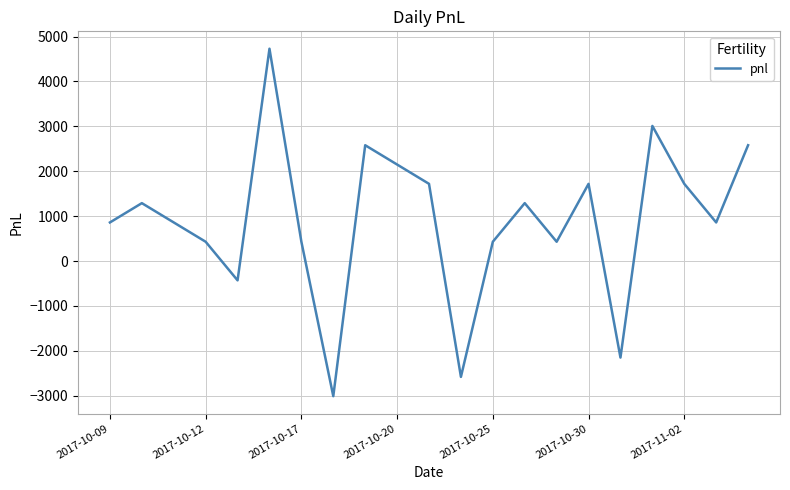

Reading left to right, extract all data points from this chart.

860	1290	860	430	-430	4730	430	-3010	2580	2150	1720	-2580	430	1290	430	1720	-2150	3010	1720	860	2580